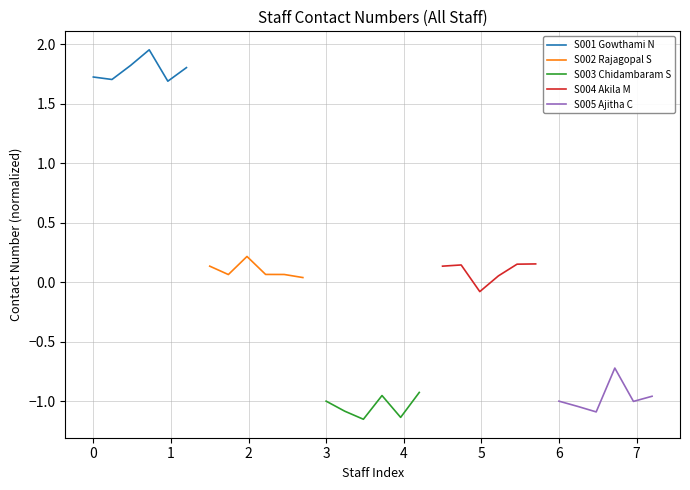

Count the S002 Rajagopal S values in the range 0 to 1.

6